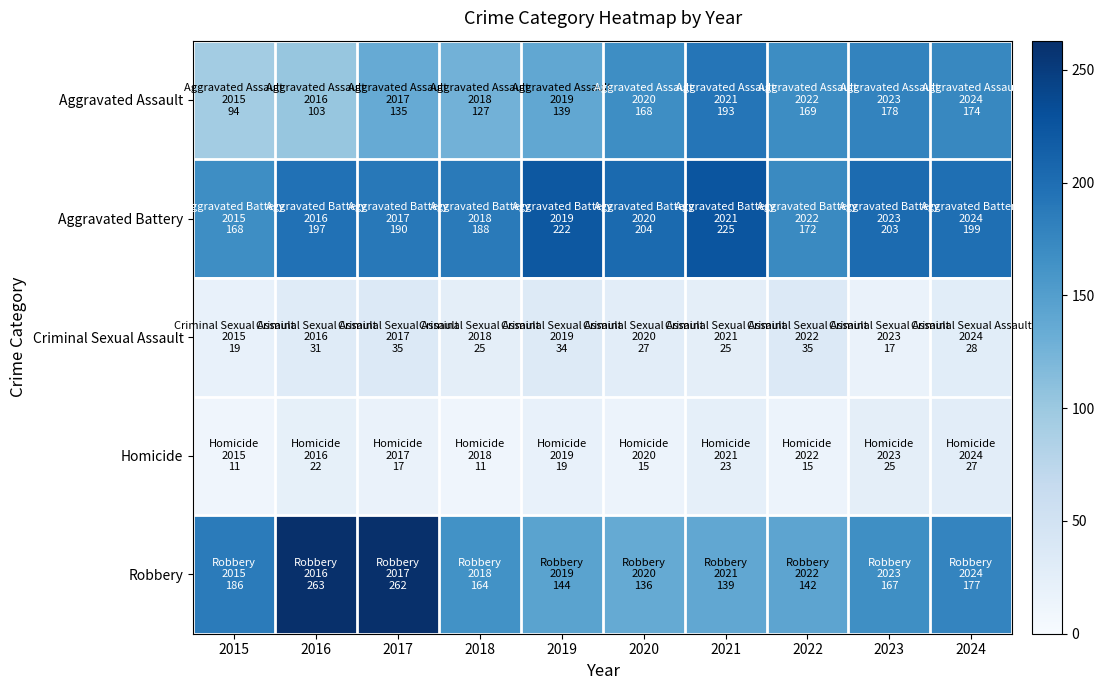

At 2018, list the series in order from smallest to largest.

Homicide, Criminal Sexual Assault, Aggravated Assault, Robbery, Aggravated Battery